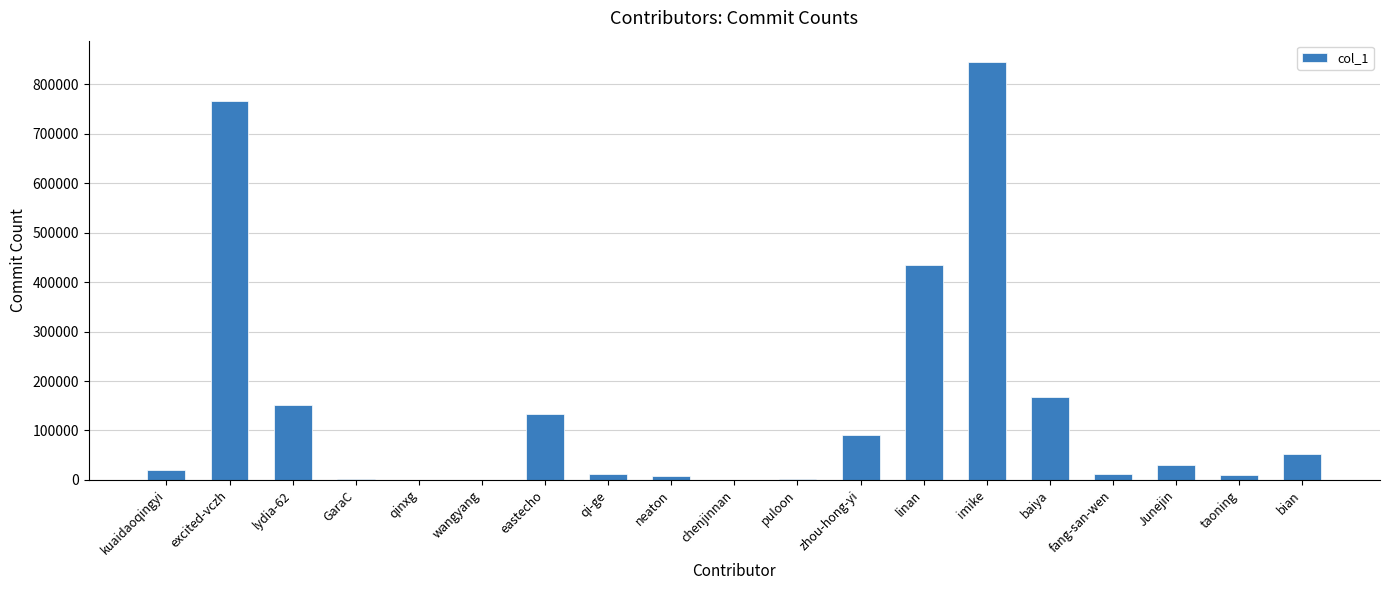

Which category has the highest value across all series?

imike